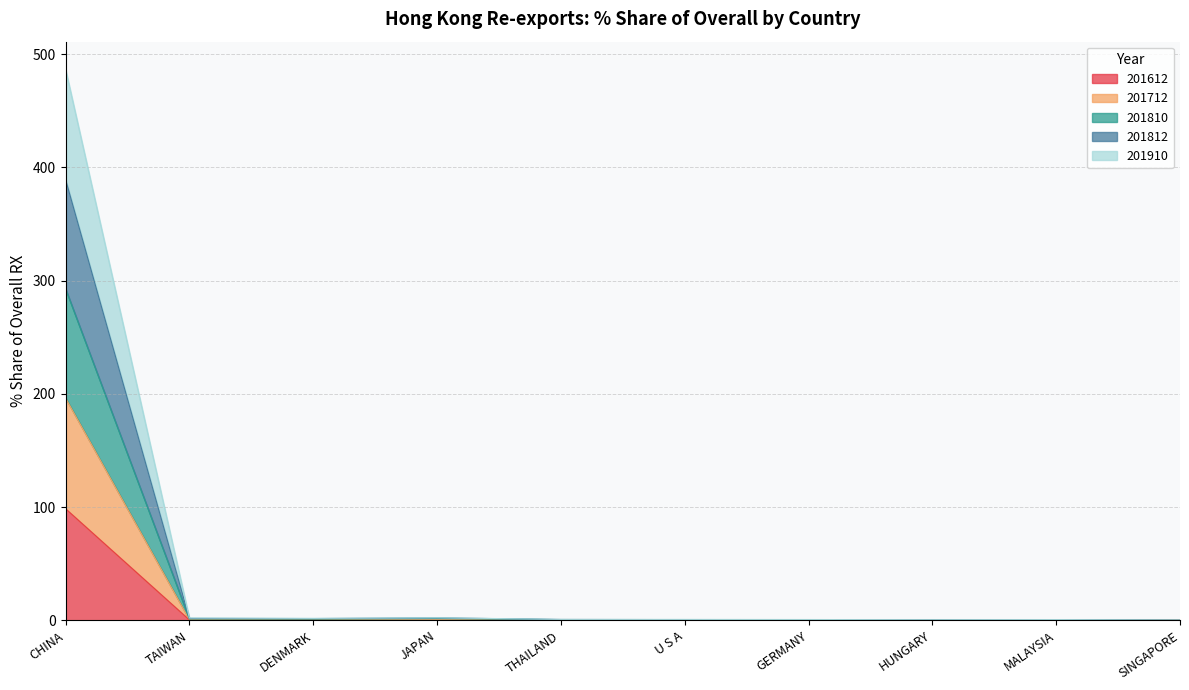

Is the value of 201812 at JAPAN greater than the value of 201810 at THAILAND?

Yes